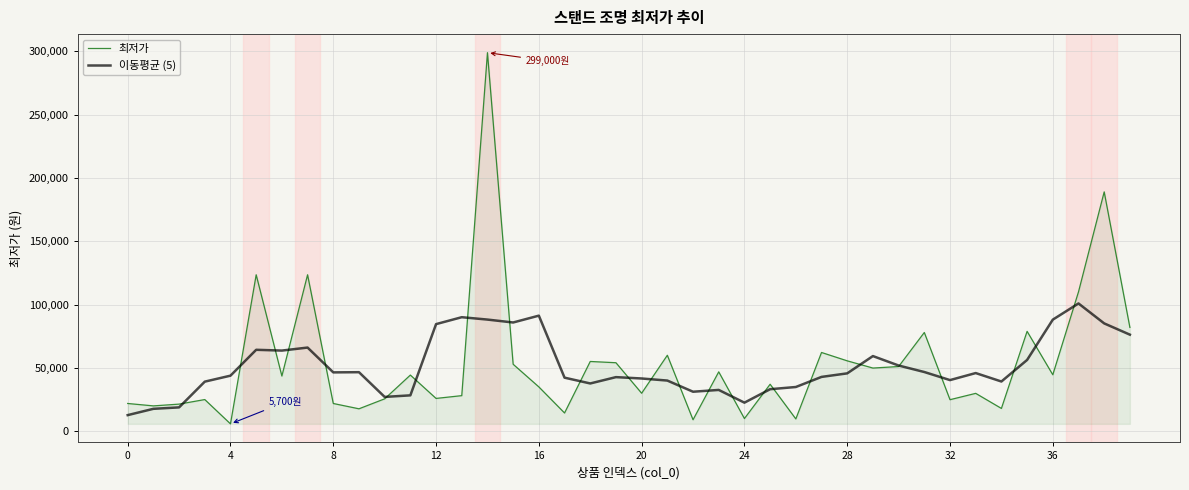

Which series has the widest spread of values?

최저가